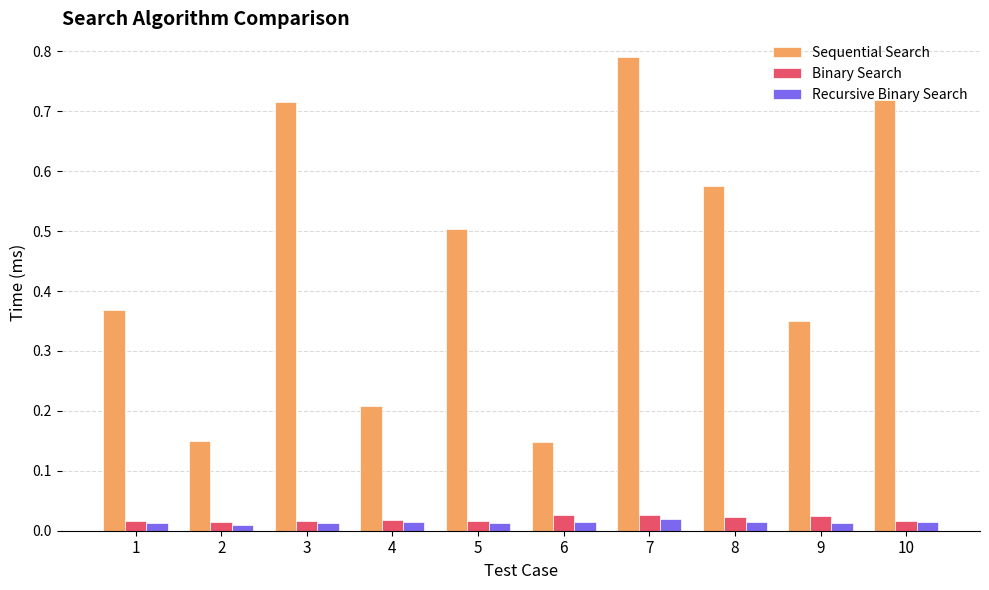

At which category is the sum across all series the highest?

7